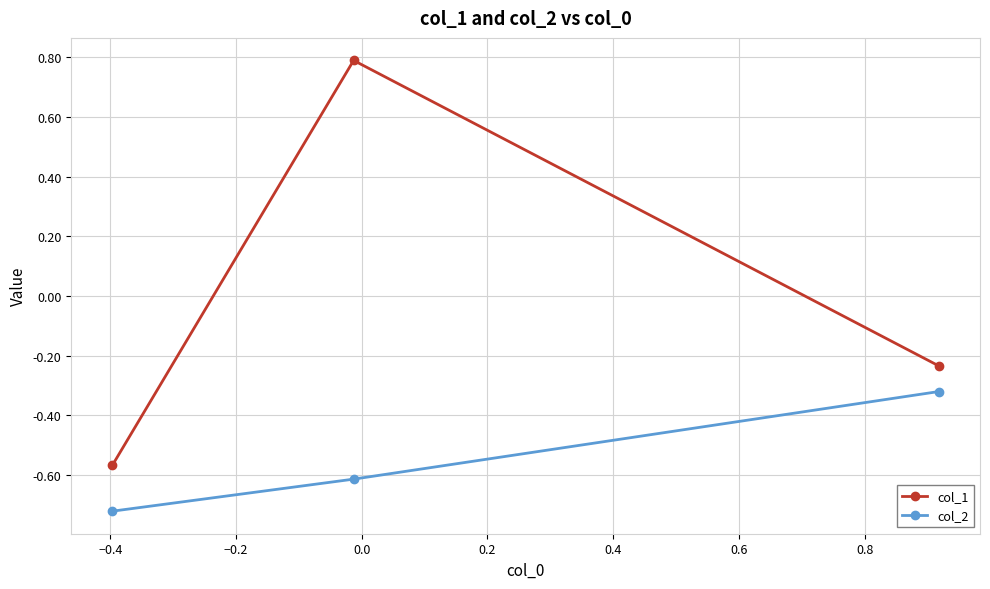

Which series has the largest total across all categories?

col_1